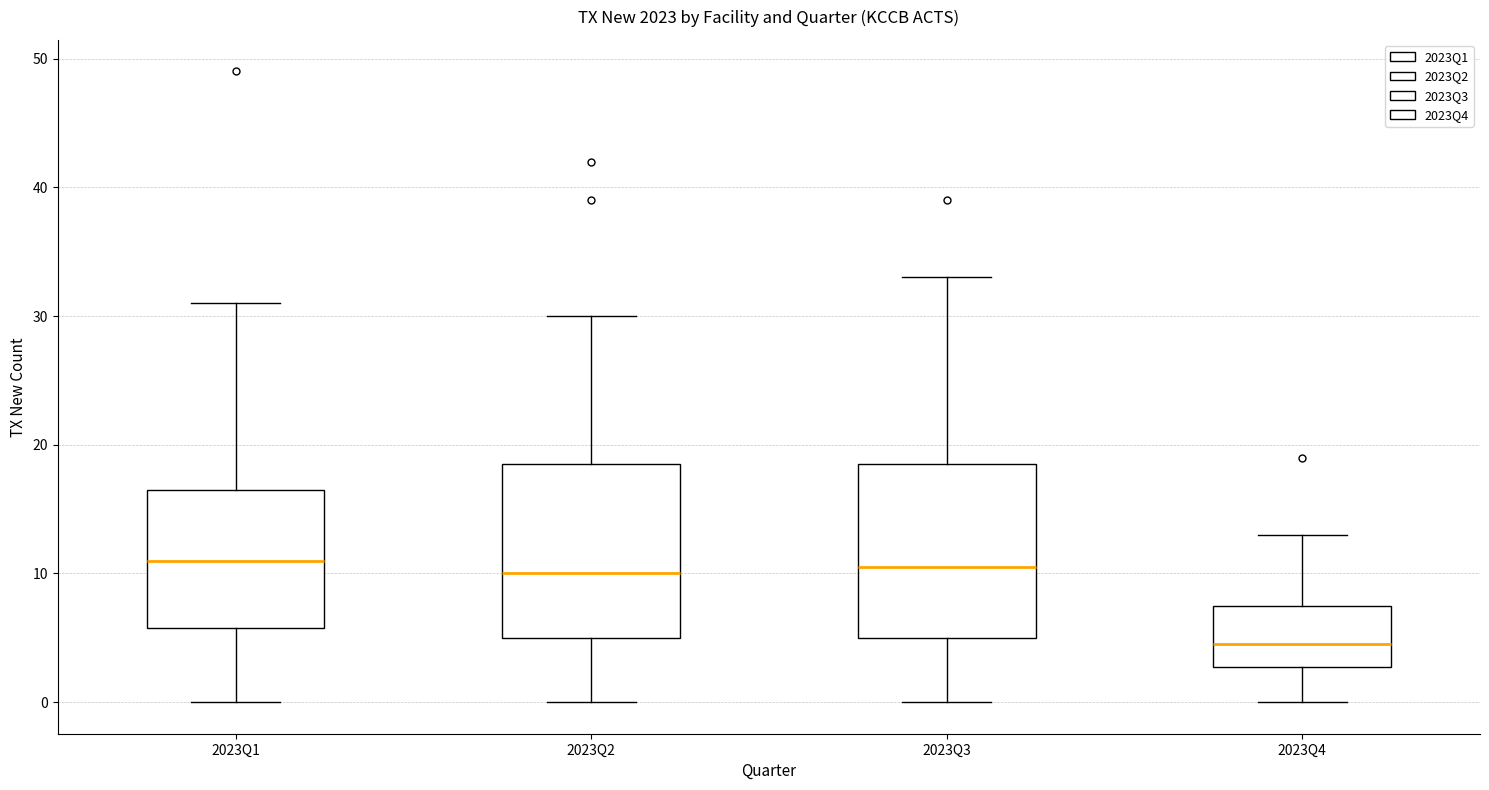

Reading left to right, transcribe this box plot: for each box, give where its median line is, the range the box spans, and where its two whiskers end, as read against the y-axis. The values are not printed on the chart, so give them approximately, as read against the axis.

2023Q1: median 11, box 6 to 17, whiskers 0 to 31
2023Q2: median 10, box 5 to 19, whiskers 0 to 30
2023Q3: median 11, box 5 to 19, whiskers 0 to 33
2023Q4: median 5, box 3 to 8, whiskers 0 to 13